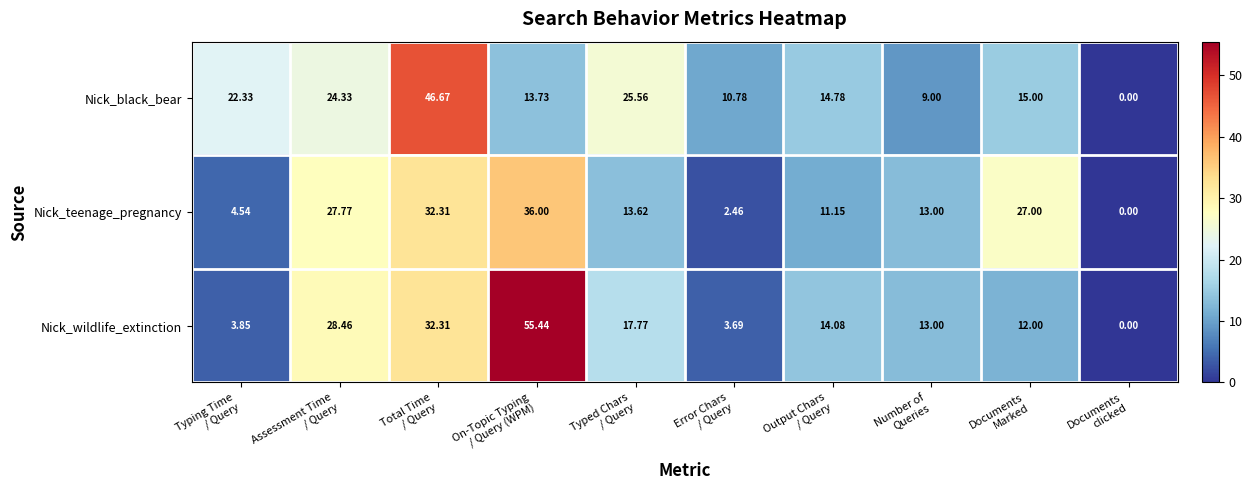

How many values in the Nick_wildlife_extinction series are below 14?

5